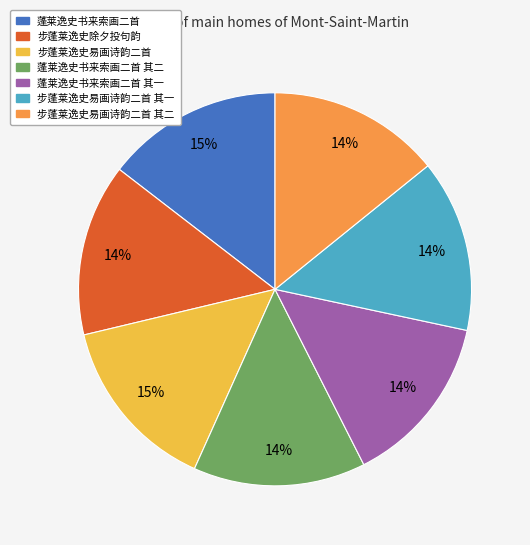

How many slices are in this pie chart?

7